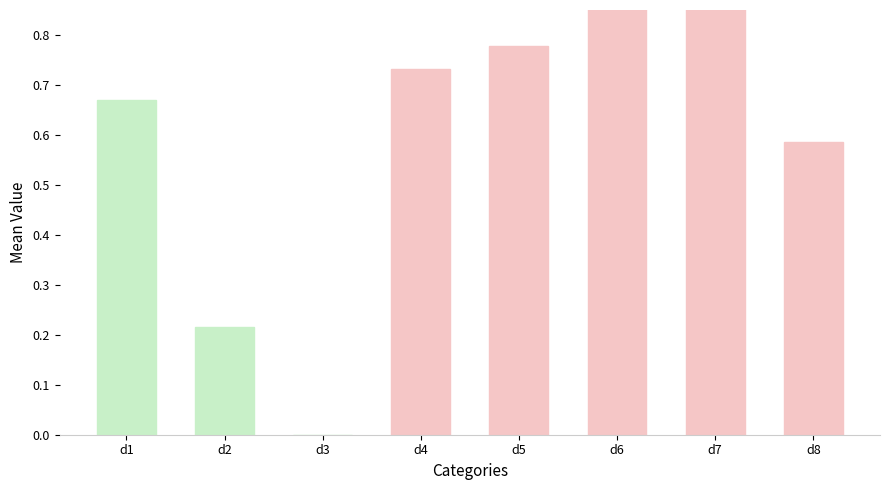

Rank the categories by value from lowest to highest.

d3, d2, d8, d1, d4, d5, d7, d6